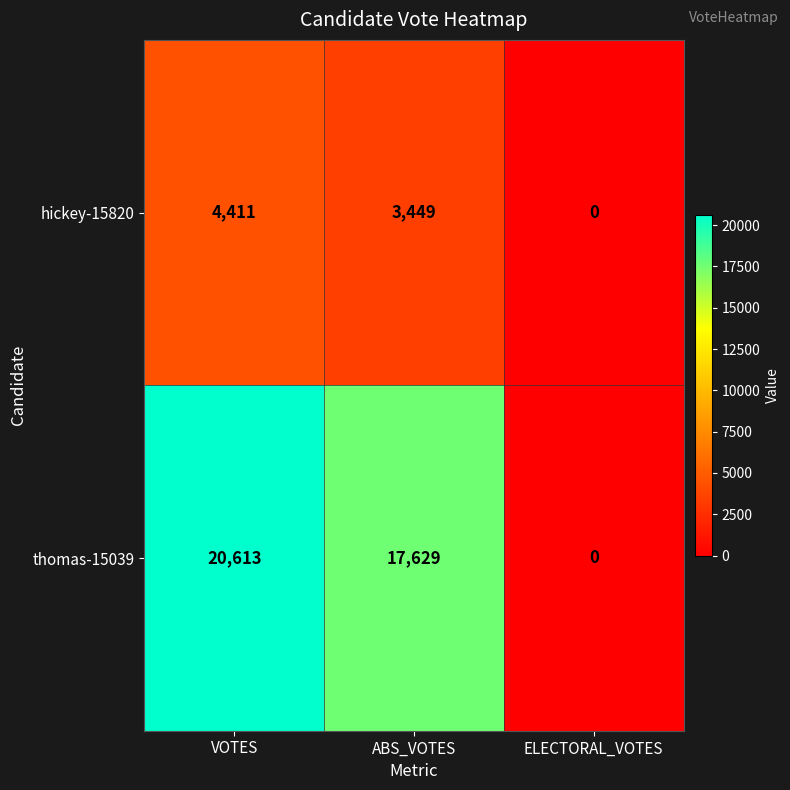

How many distinct data groups are displayed?

2